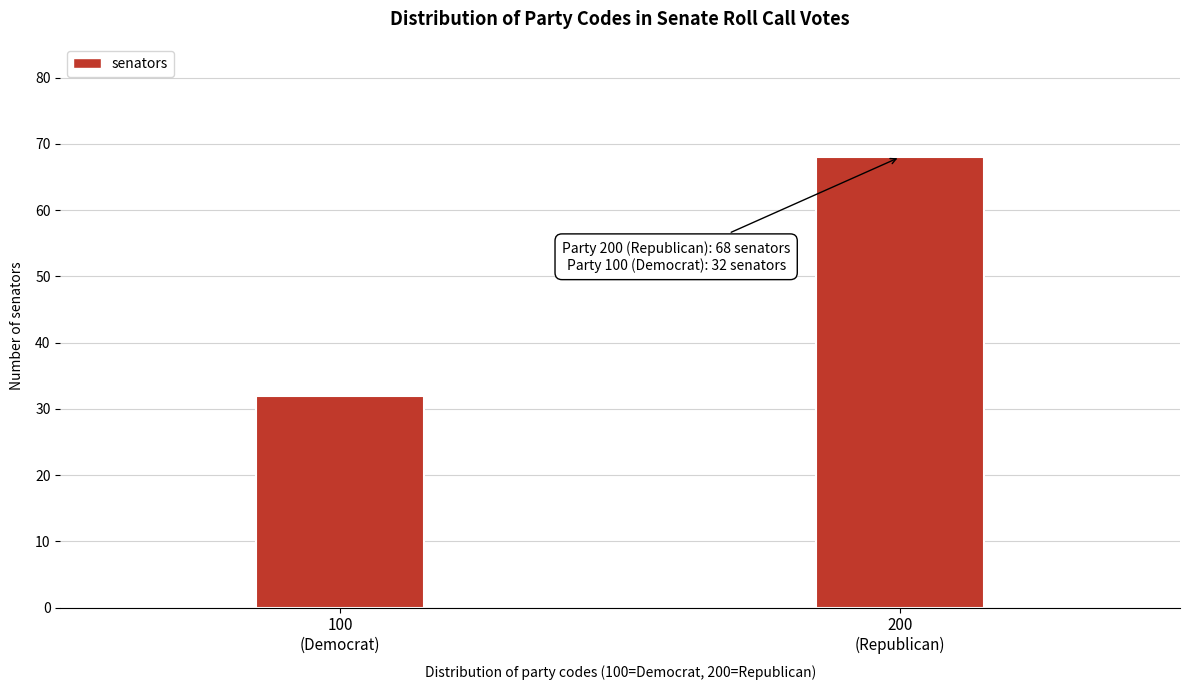

Reading left to right, list all the values displayed in this chart.

32	68